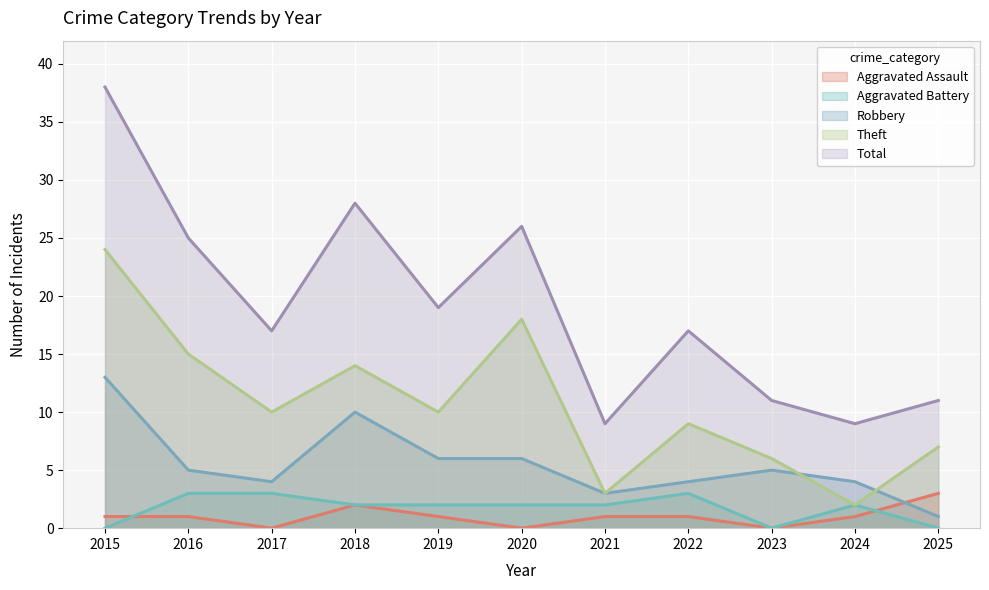

At 2023, list the series in order from largest to smallest.

Total, Theft, Robbery, Aggravated Assault, Aggravated Battery